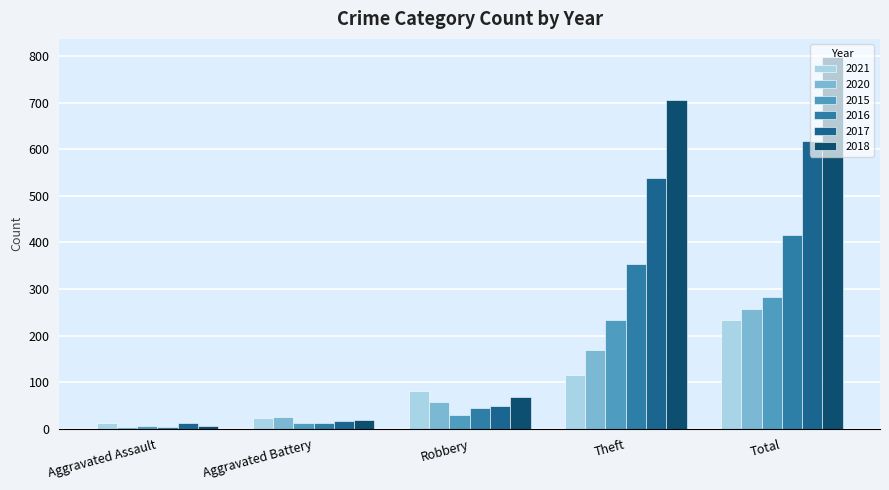

Count the number of categories in the chart.

5